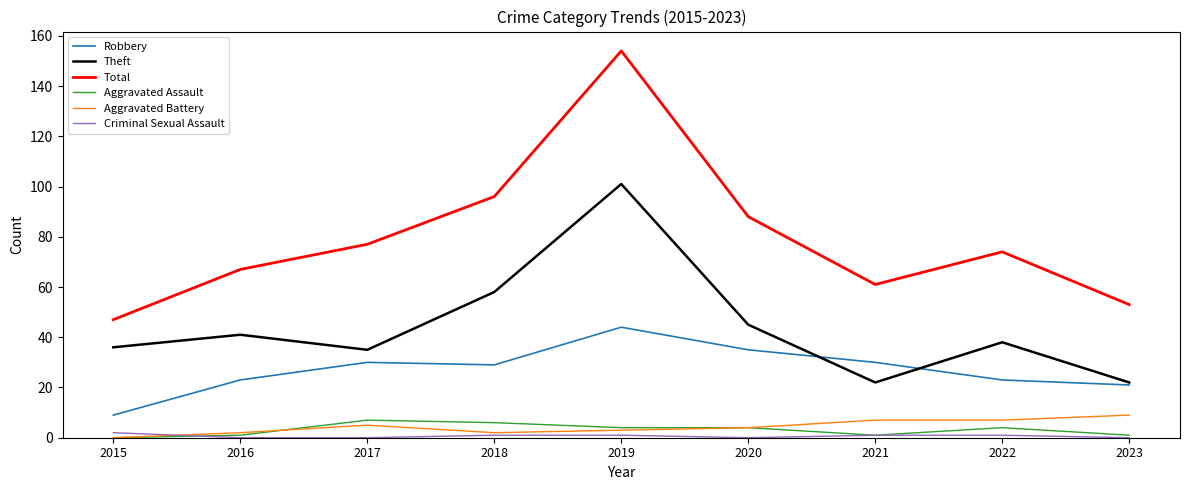

How many categories are shown in the chart?

9